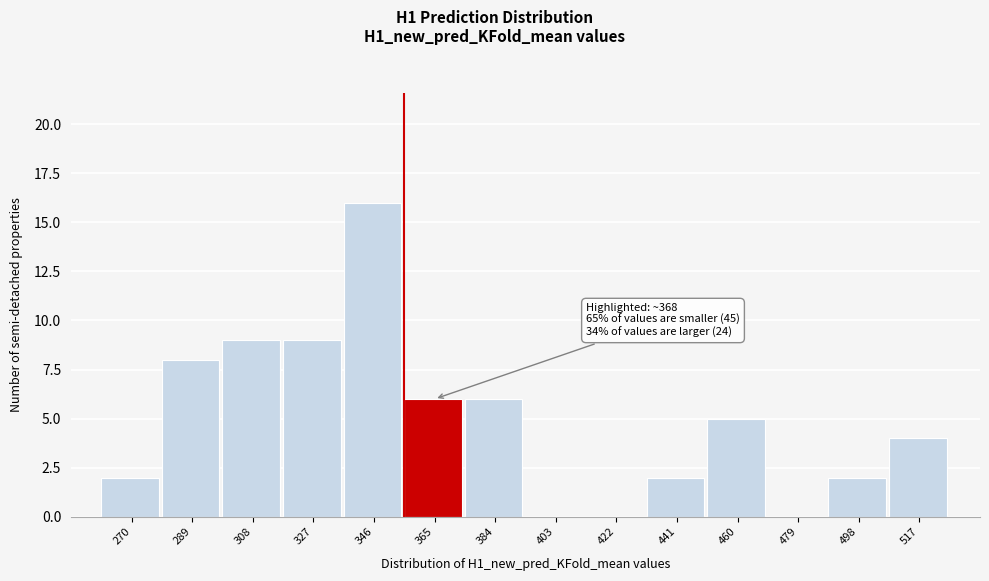

Reading left to right, list all the values displayed in this chart.

270=2	289=8	308=9	327=9	346=16	365=6	384=6	403=0	422=0	441=2	460=5	479=0	498=2	517=4